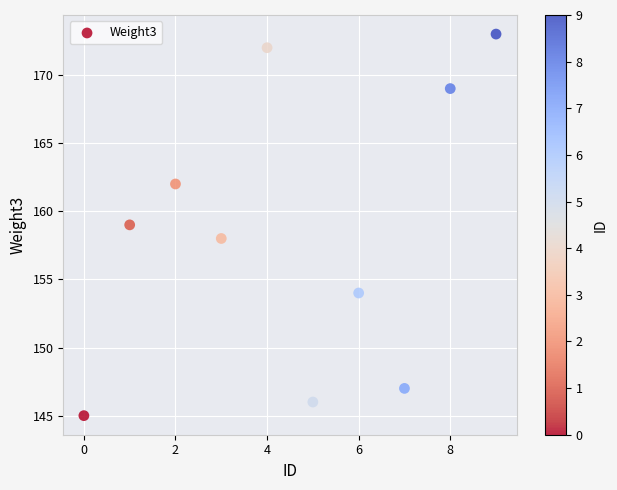

What is the range of Y values (max minus min)?

28